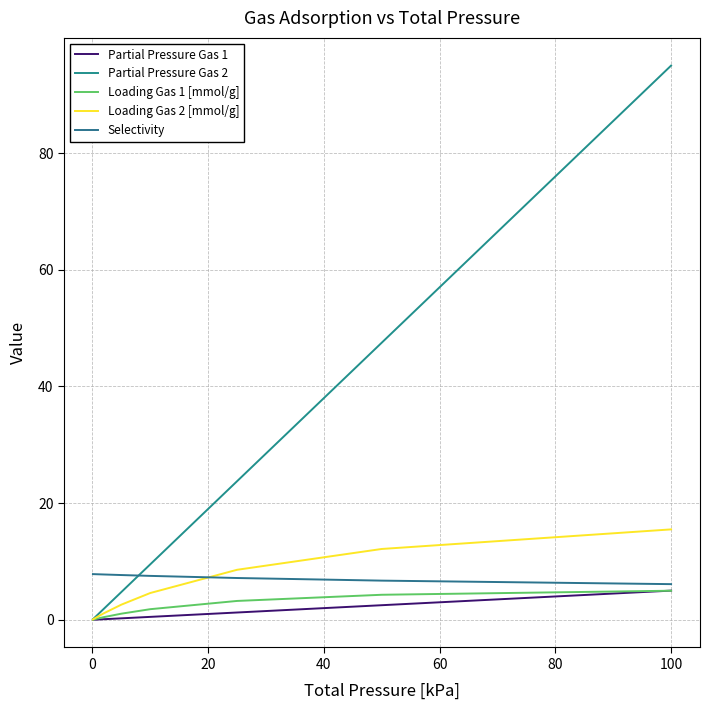

Does the chart have visible grid lines?

Yes